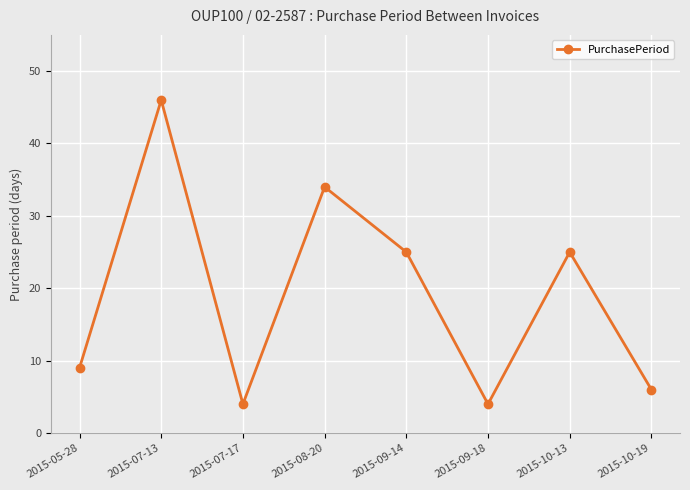

Reading right to left, list all the values displayed in this chart.

2015-10-19=6	2015-10-13=25	2015-09-18=4	2015-09-14=25	2015-08-20=34	2015-07-17=4	2015-07-13=46	2015-05-28=9